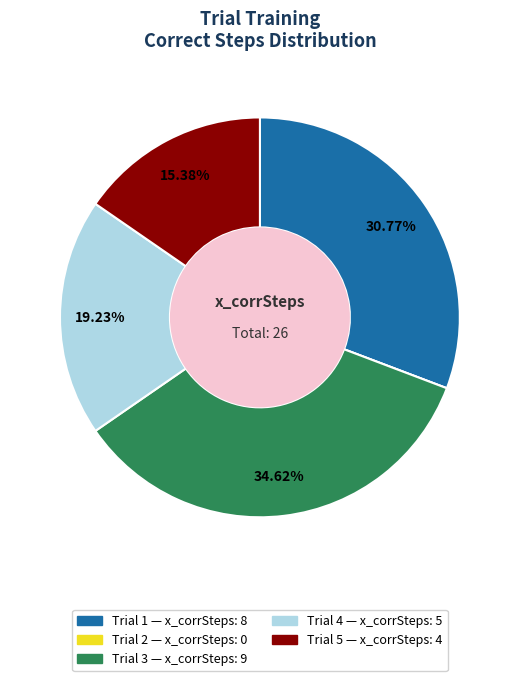

Does any single category account for the majority?

No